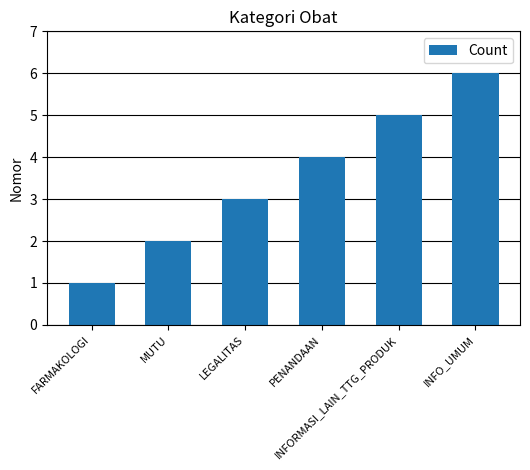

What position from the right is INFORMASI_LAIN_TTG_PRODUK?

2